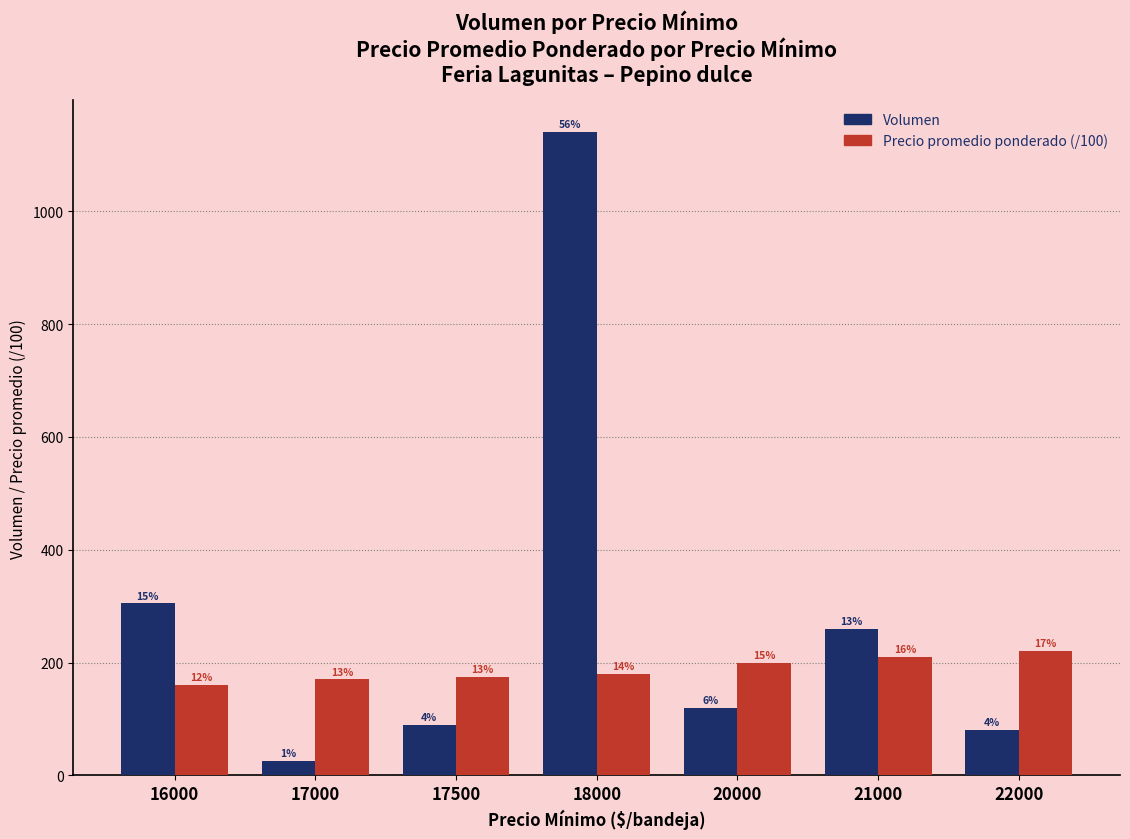

What is the spread (max minus min) of values at 16000?

145